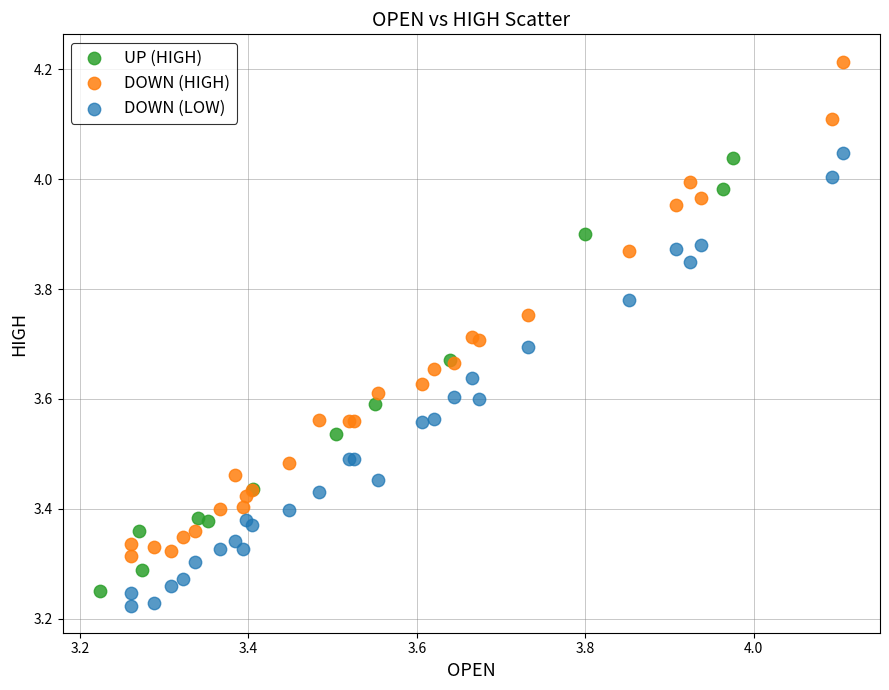

Which series reaches the maximum Y coordinate?

DOWN (HIGH)